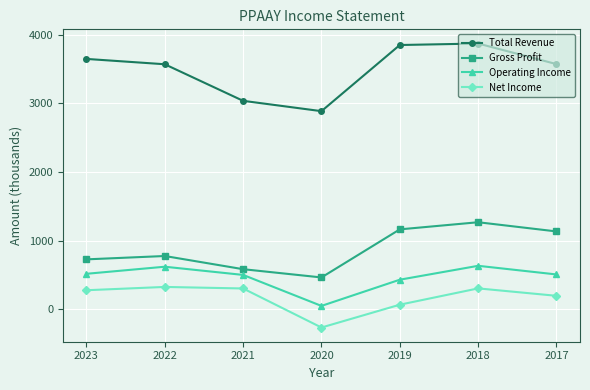

Is it true that Net Income equals 326.2 at 2022?

True